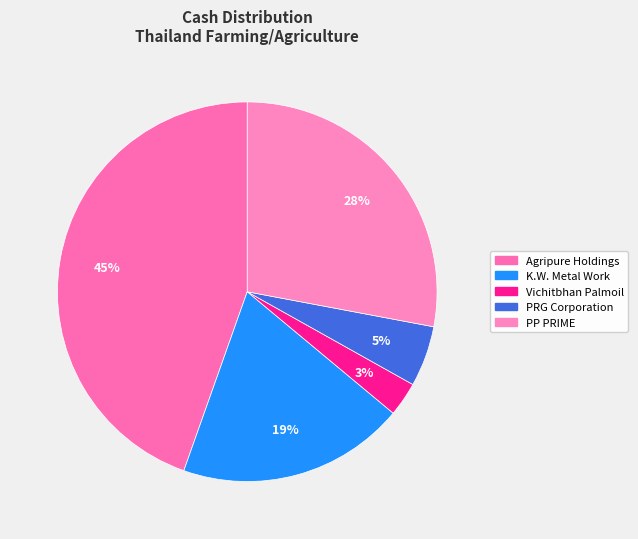

How many slices are in this pie chart?

5